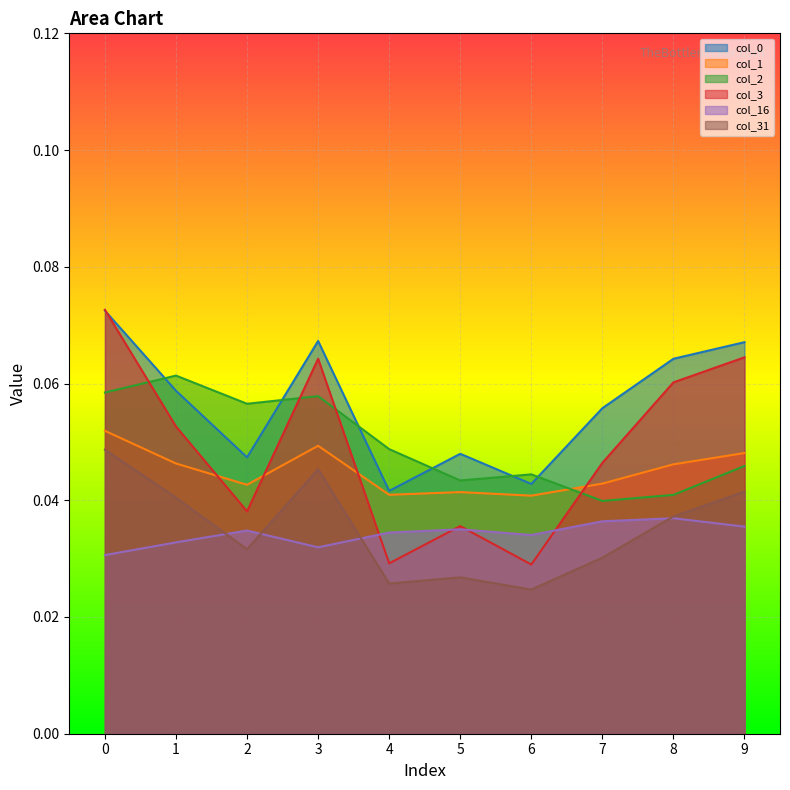

Count the col_0 values in the range 0 to 1.

10